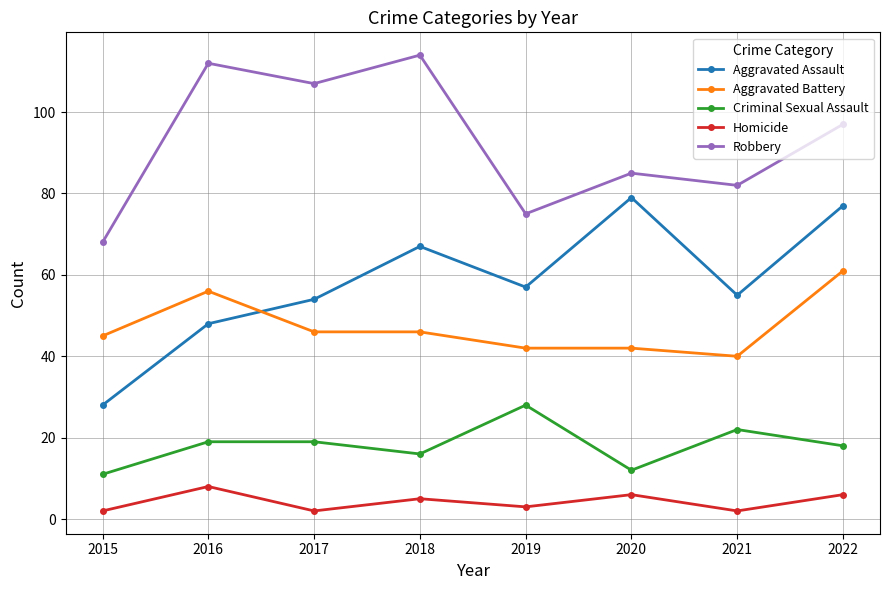

Which series changed the most between 2015 and 2020?

Aggravated Assault